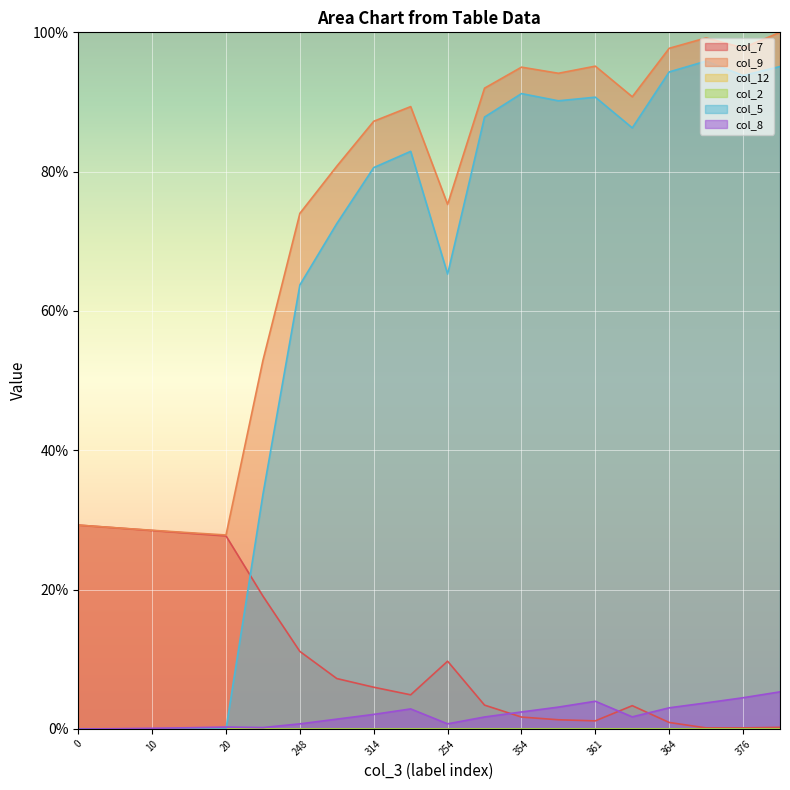

The value of col_7 at 364 is 0.9. True or false?

True